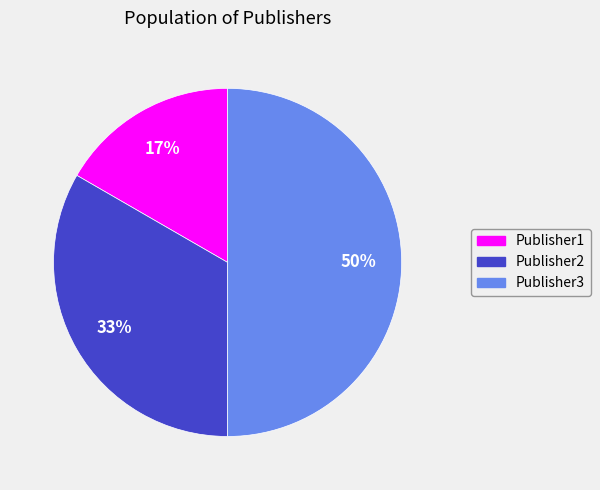

Approximately how many times larger is the value at Publisher1 compared to Publisher2?

0.5